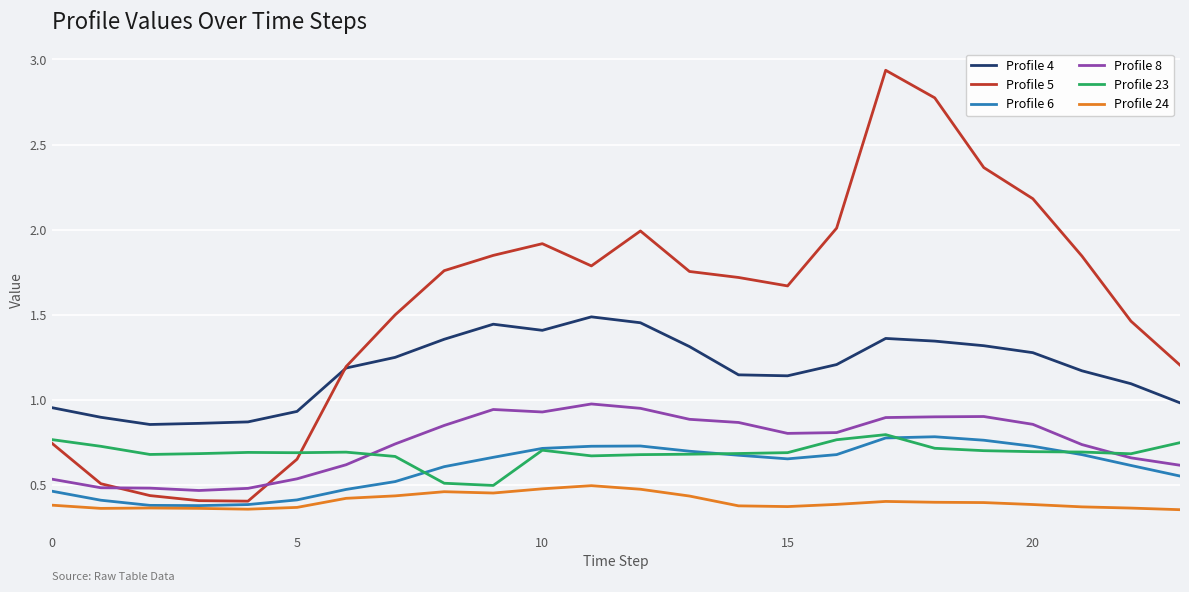

True or false: Profile 23 and Profile 24 cross at least once.

False